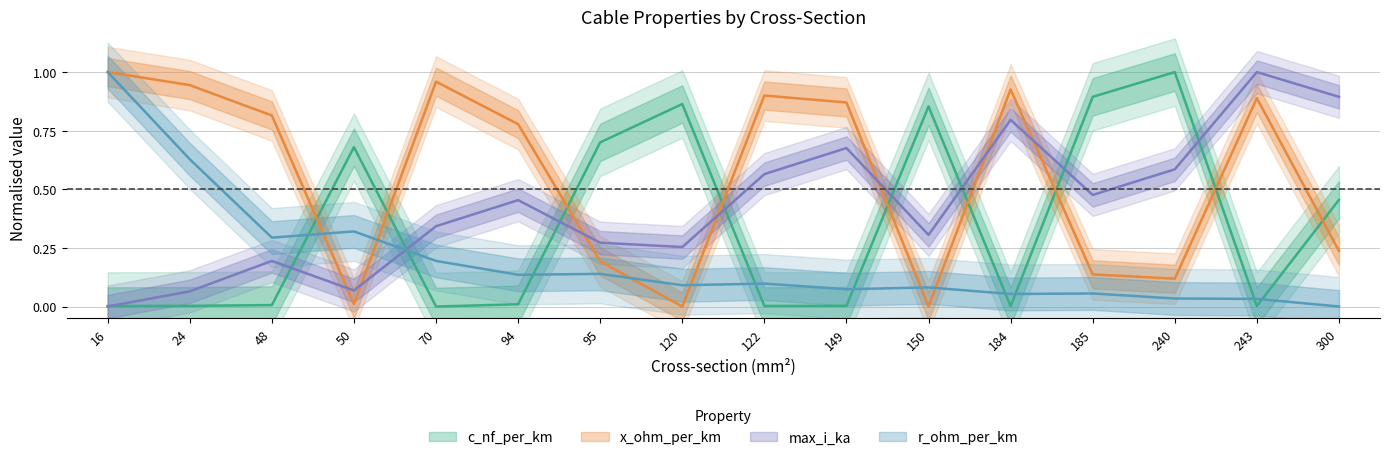

What are all the series names shown in the legend?

c_nf_per_km, x_ohm_per_km, max_i_ka, r_ohm_per_km